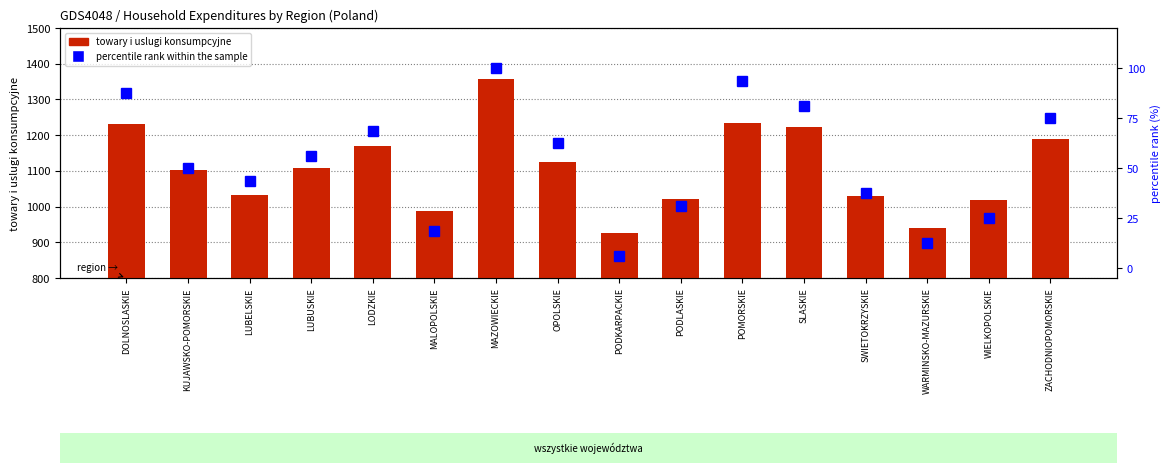

What is the sum of the towary i uslugi konsumpcyjne values at LODZKIE and MAZOWIECKIE?

2525.6